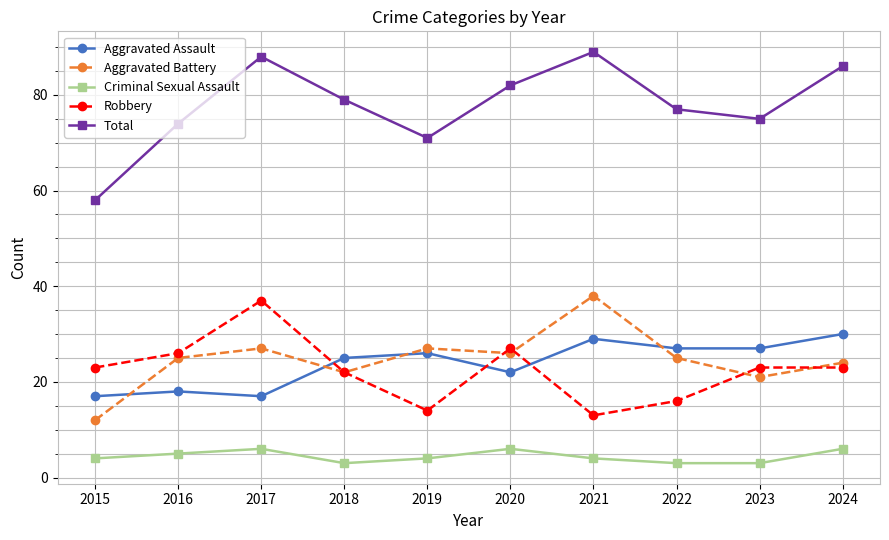

What is the value of the Total point at the 4th from the left?

79